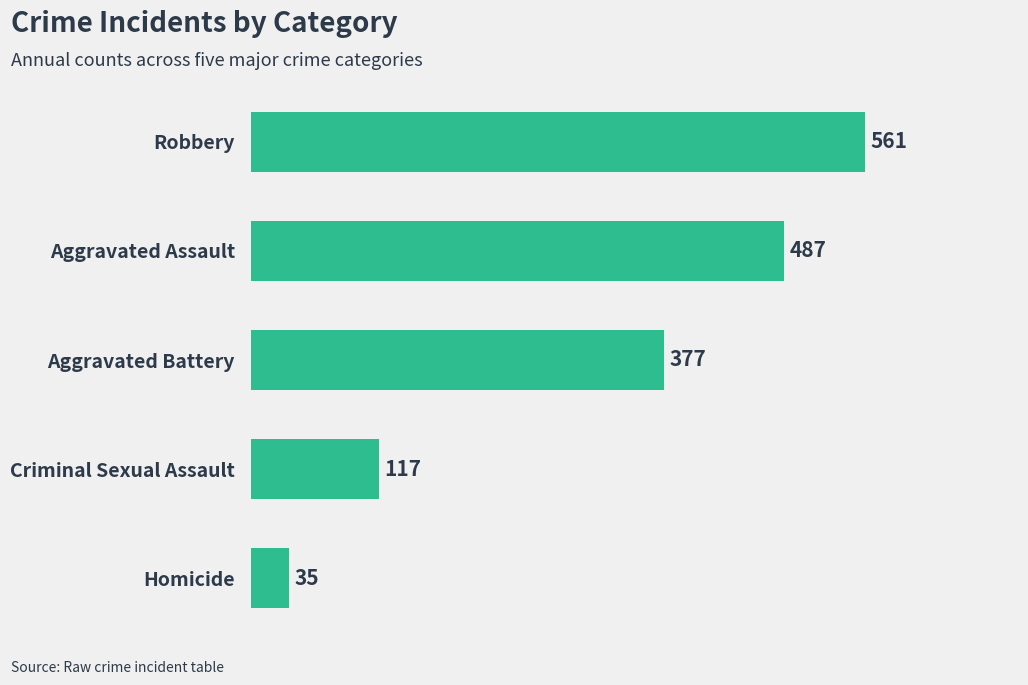

How many values are below 377?

2